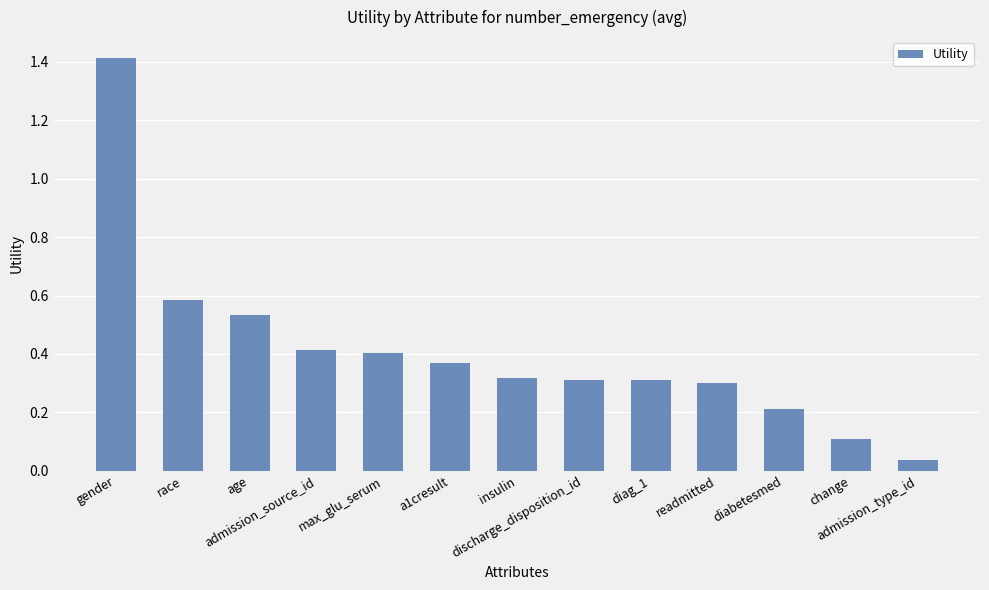

Count the number of categories in the chart.

13